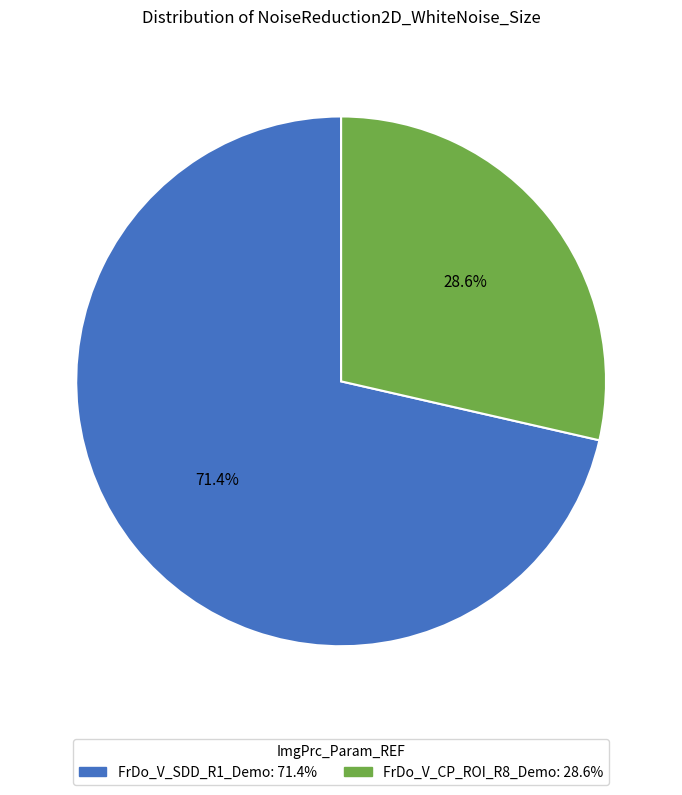

To the nearest percent, what is the combined percentage of FrDo_V_CP_ROI_R8_Demo and FrDo_V_SDD_R1_Demo?

100%